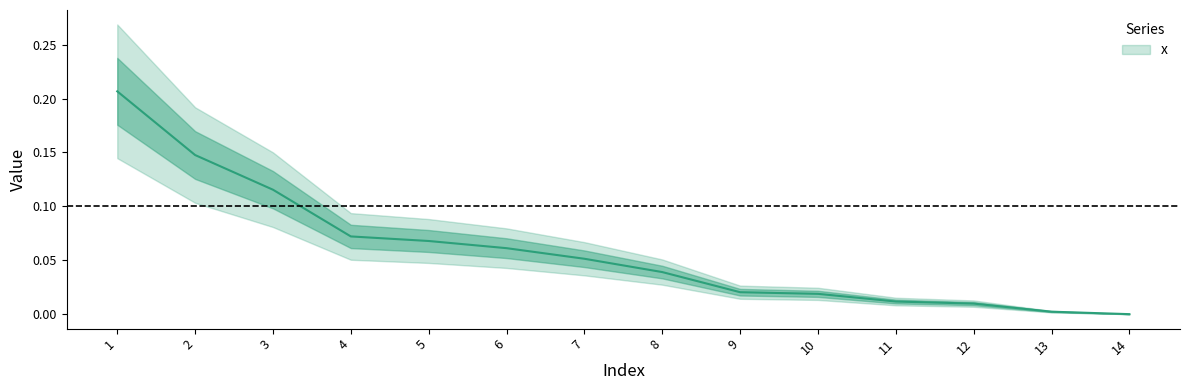

Rank the categories by value from lowest to highest.

14, 13, 12, 11, 10, 9, 8, 7, 6, 5, 4, 3, 2, 1